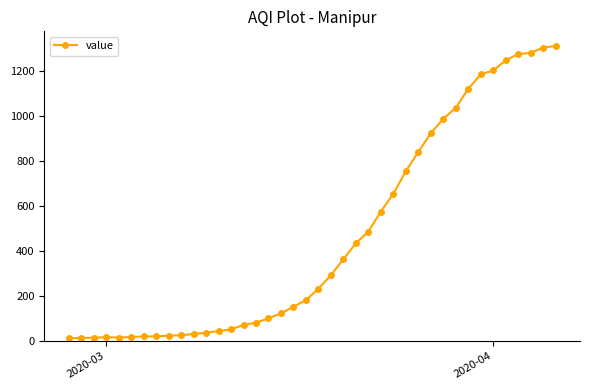

What is the maximum value shown in the chart?

1312